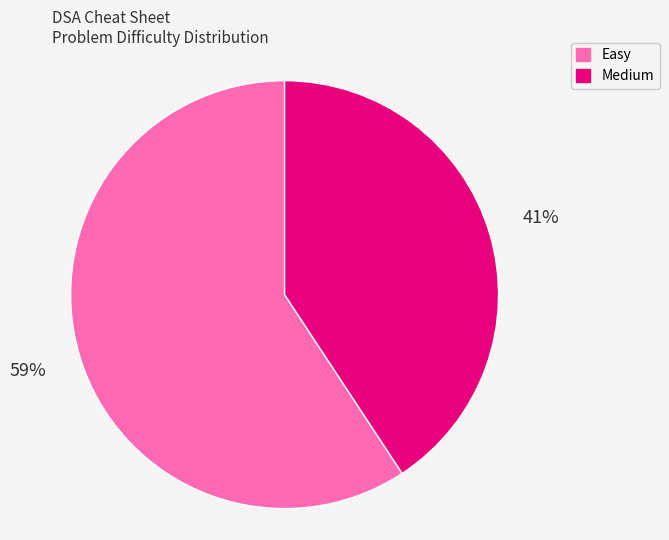

To the nearest percent, what is the average slice percentage?

50%